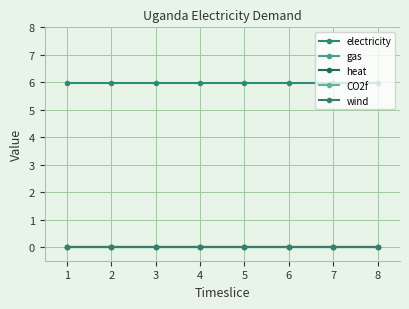

How many lines are shown in the chart?

5